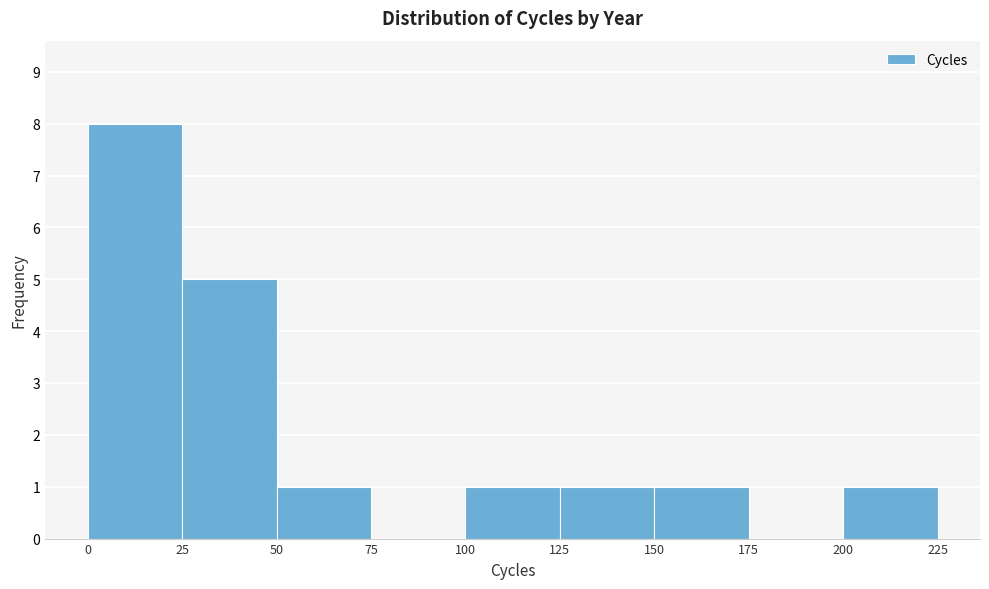

How tall is the bar that spans 100 to 125 on the x-axis? The values are not printed on the chart, so give them approximately, as read against the axis.

1